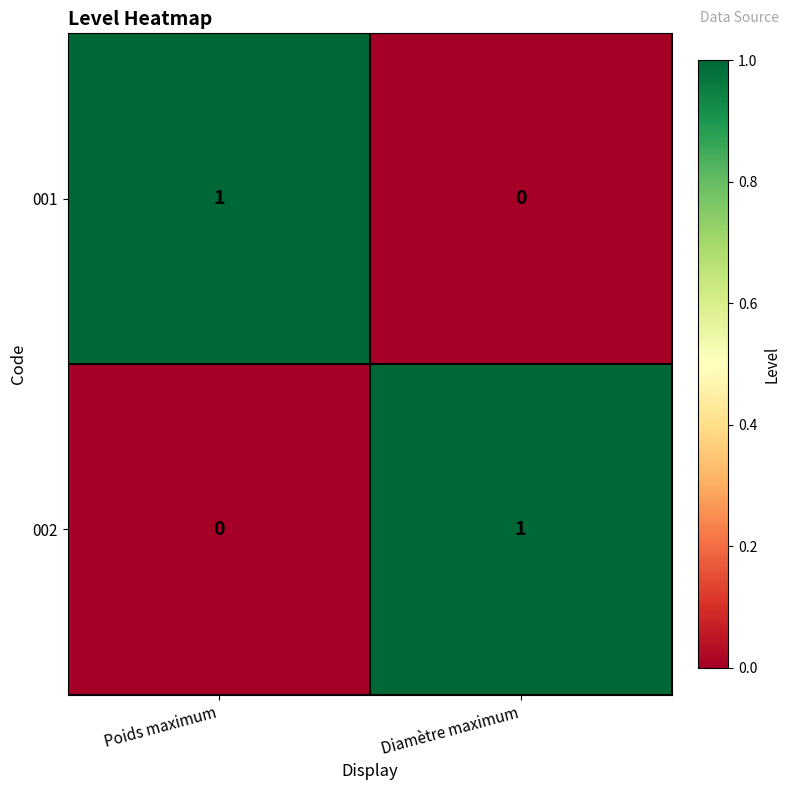

Is it true that 002 equals 1 at Diamètre maximum?

True